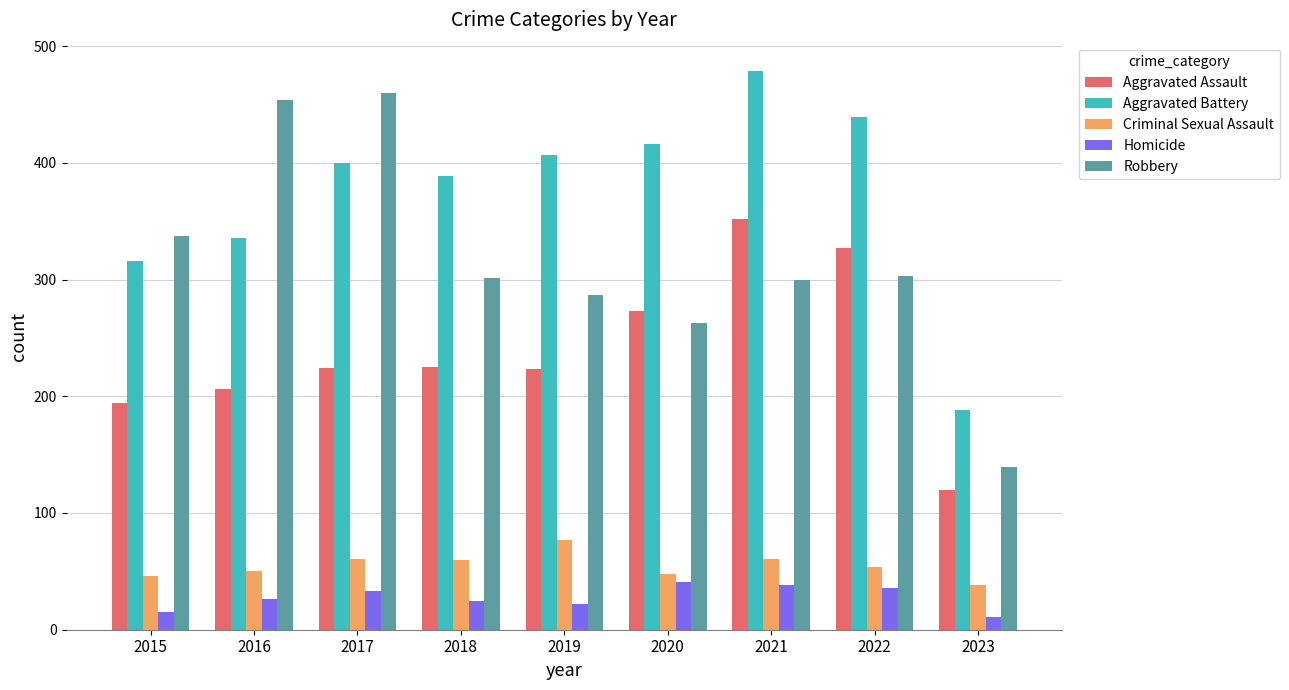

What is the total value across all series at 2017?

1178